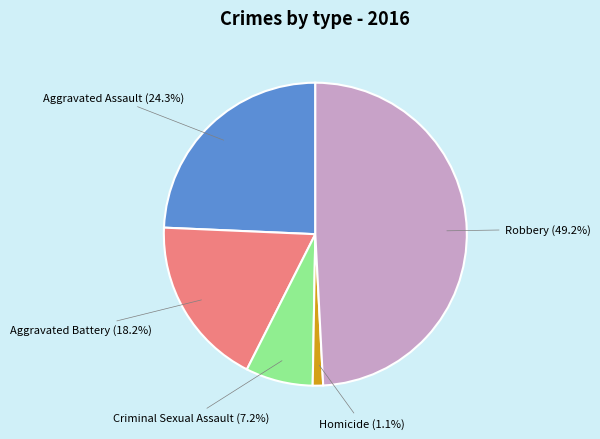

Rank the categories by value from lowest to highest.

Homicide, Criminal Sexual Assault, Aggravated Battery, Aggravated Assault, Robbery